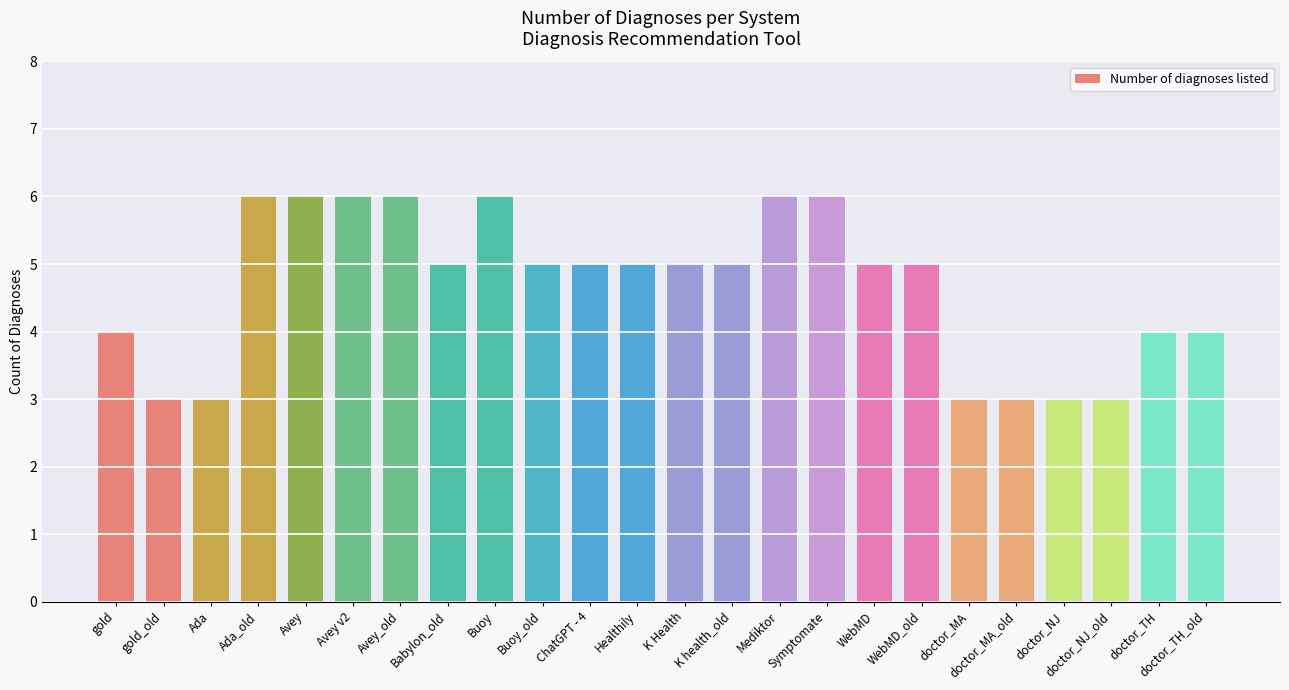

What is the label of the 6th bar from the left?

Avey v2